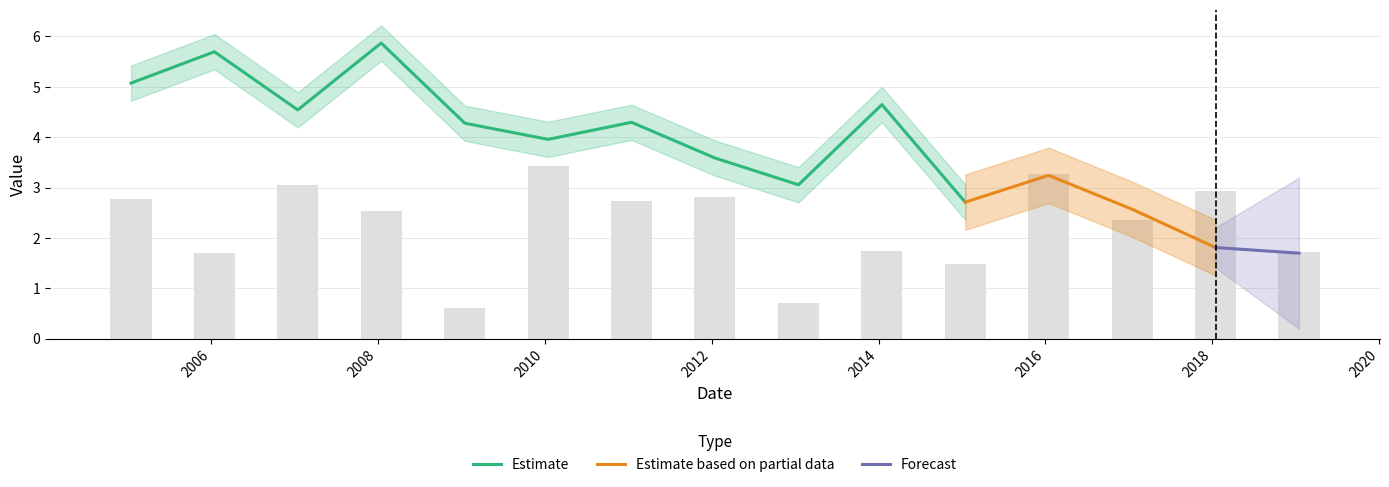

How many bars are there in total?

15